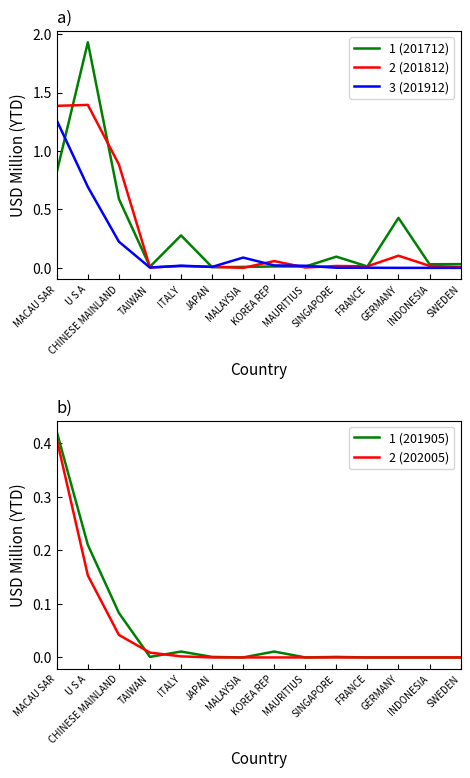

Does the chart display data point markers on the line(s)?

No